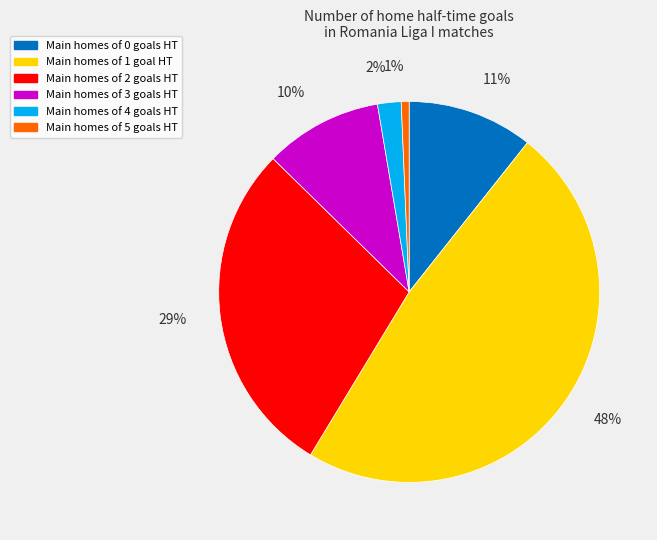

Is there any slice that represents more than half of the pie?

No